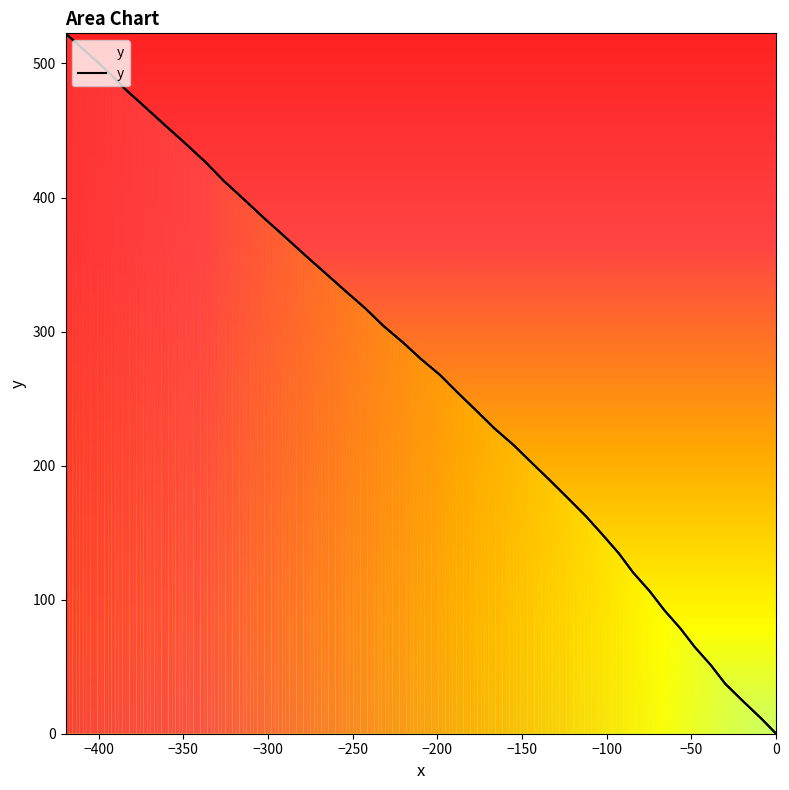

How many lines are shown in the chart?

1